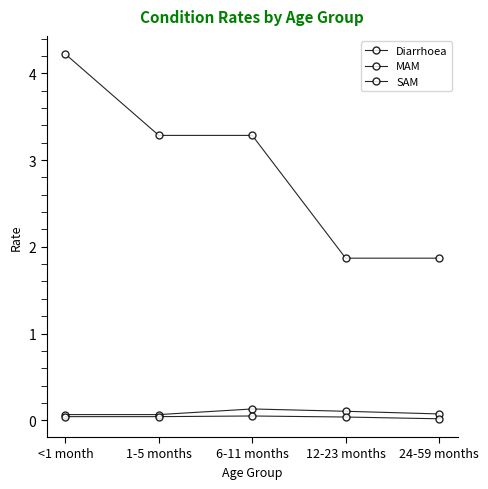

How many data points does each series have?

5